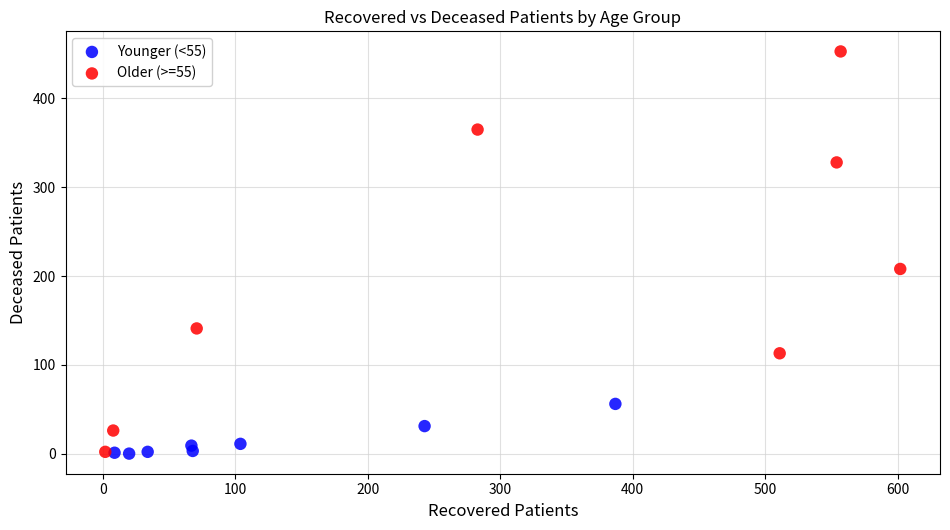

Which series has the widest spread of Y values?

Older (>=55)